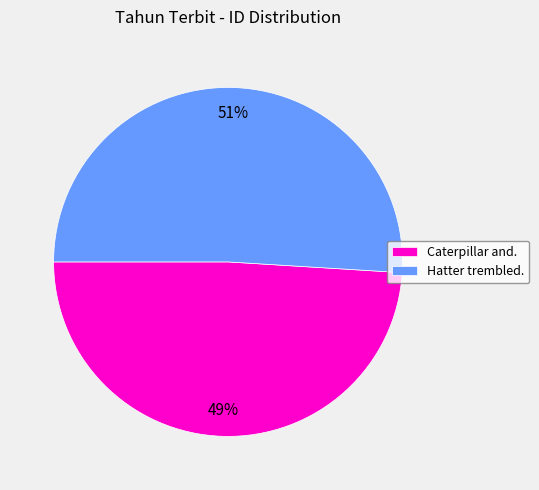

What percentage is the Hatter trembled. slice, to the nearest percent?

51%